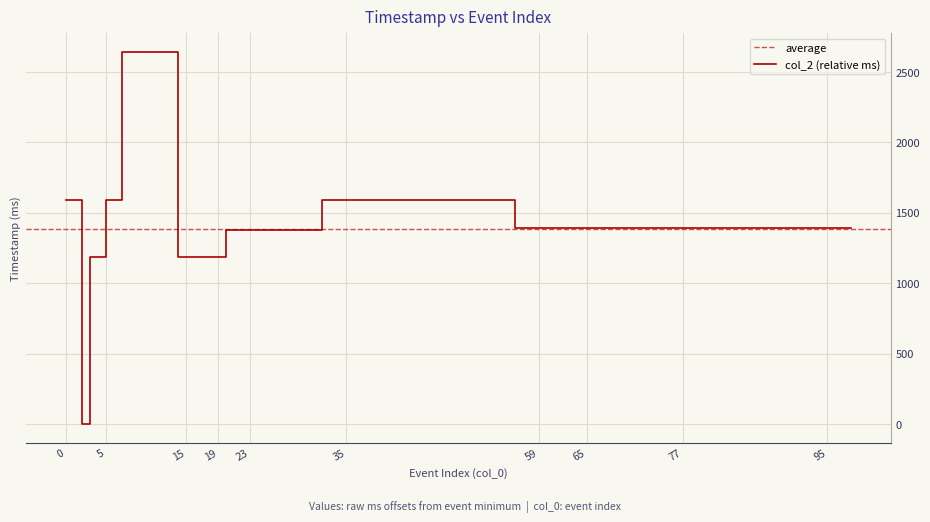

True or false: the data shows 1393 at 76.

True